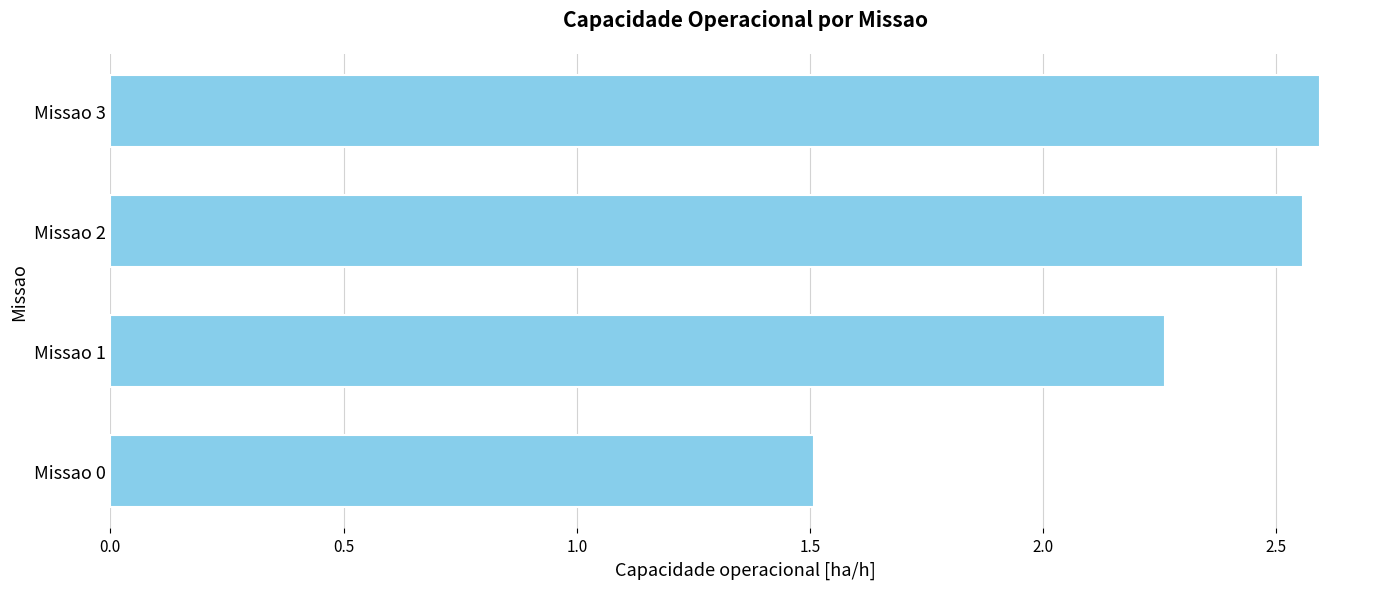

Count the values in the range 2 to 3.

3